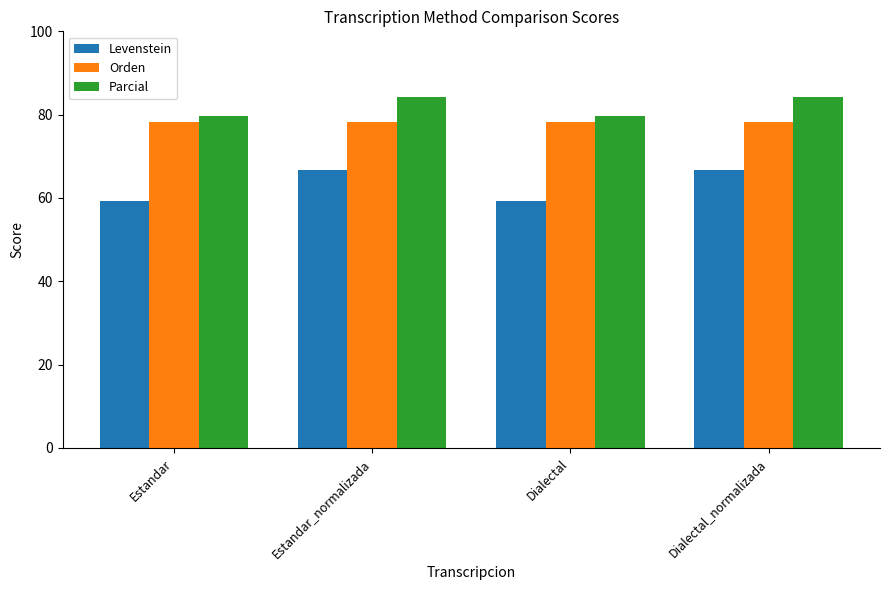

What position from the right is Estandar?

4